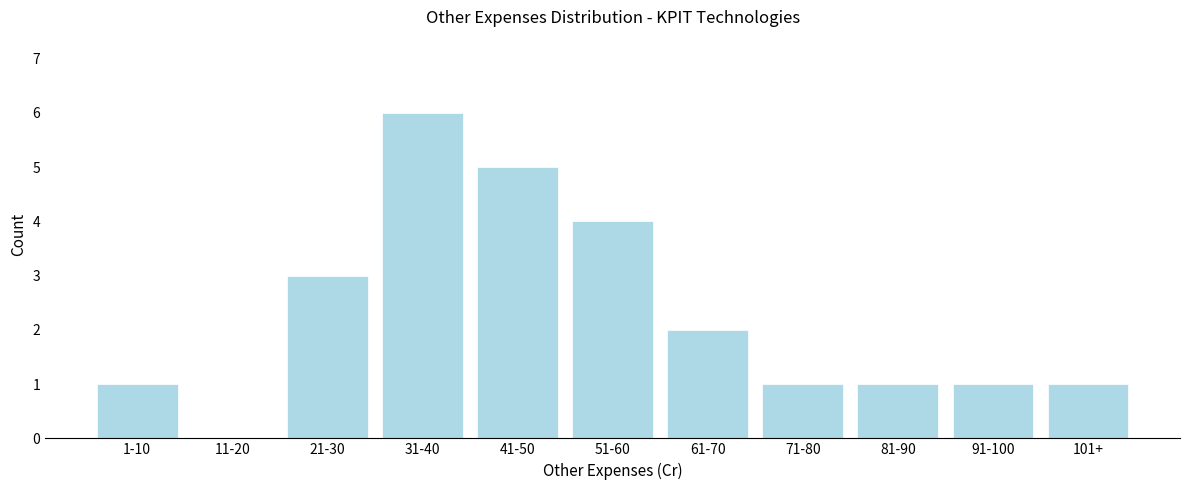

Reading right to left, what are all the values shown in this chart?

101+=1	91-100=1	81-90=1	71-80=1	61-70=2	51-60=4	41-50=5	31-40=6	21-30=3	11-20=0	1-10=1